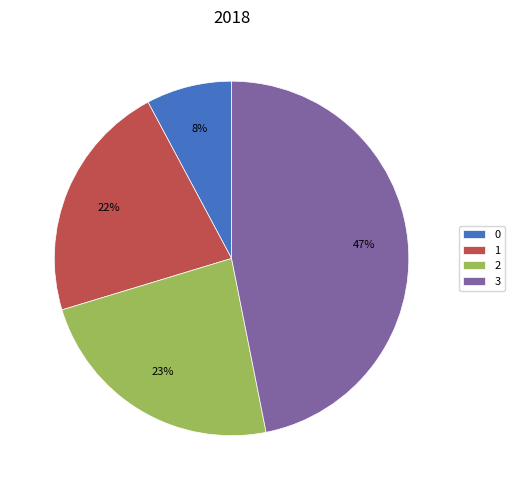

Rank the categories by value from lowest to highest.

0, 1, 2, 3